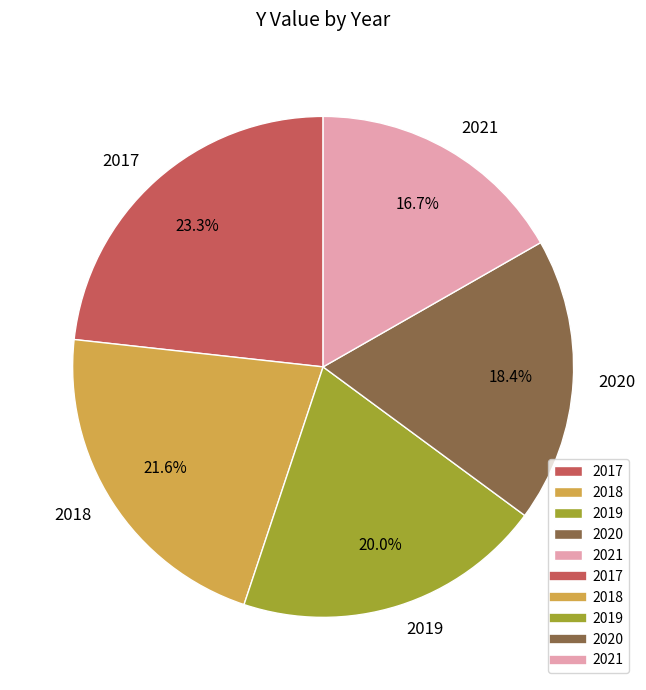

Is it true that 2018 is 15% of the pie?

False